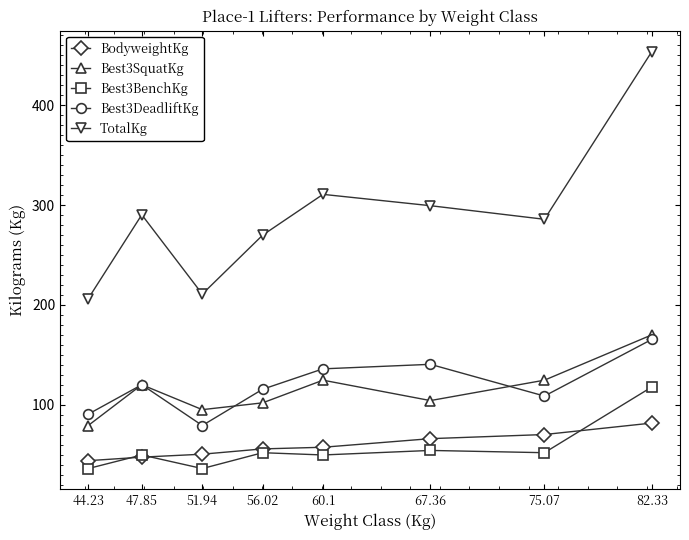

What is the value of the BodyweightKg point at the 6th from the left?

66.2